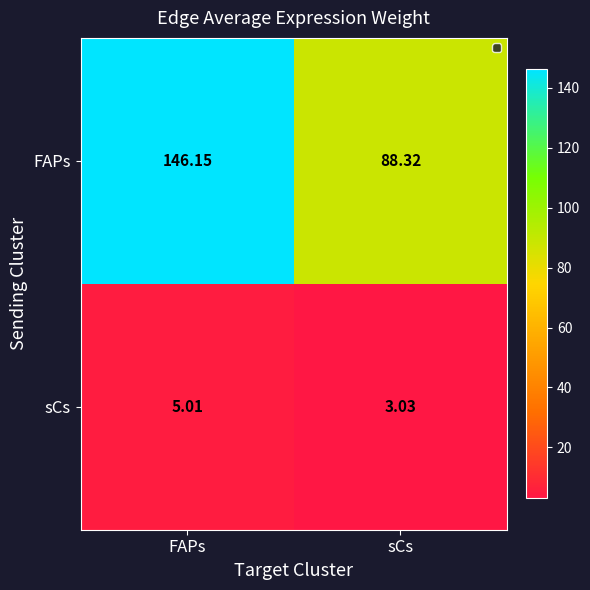

Which label corresponds to the smallest value in the chart?

sCs